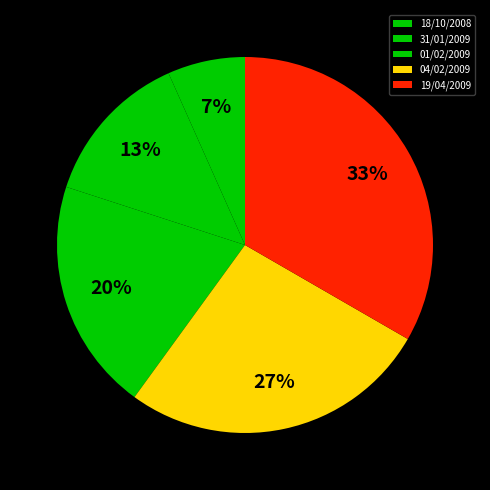

How many slices are in this pie chart?

5